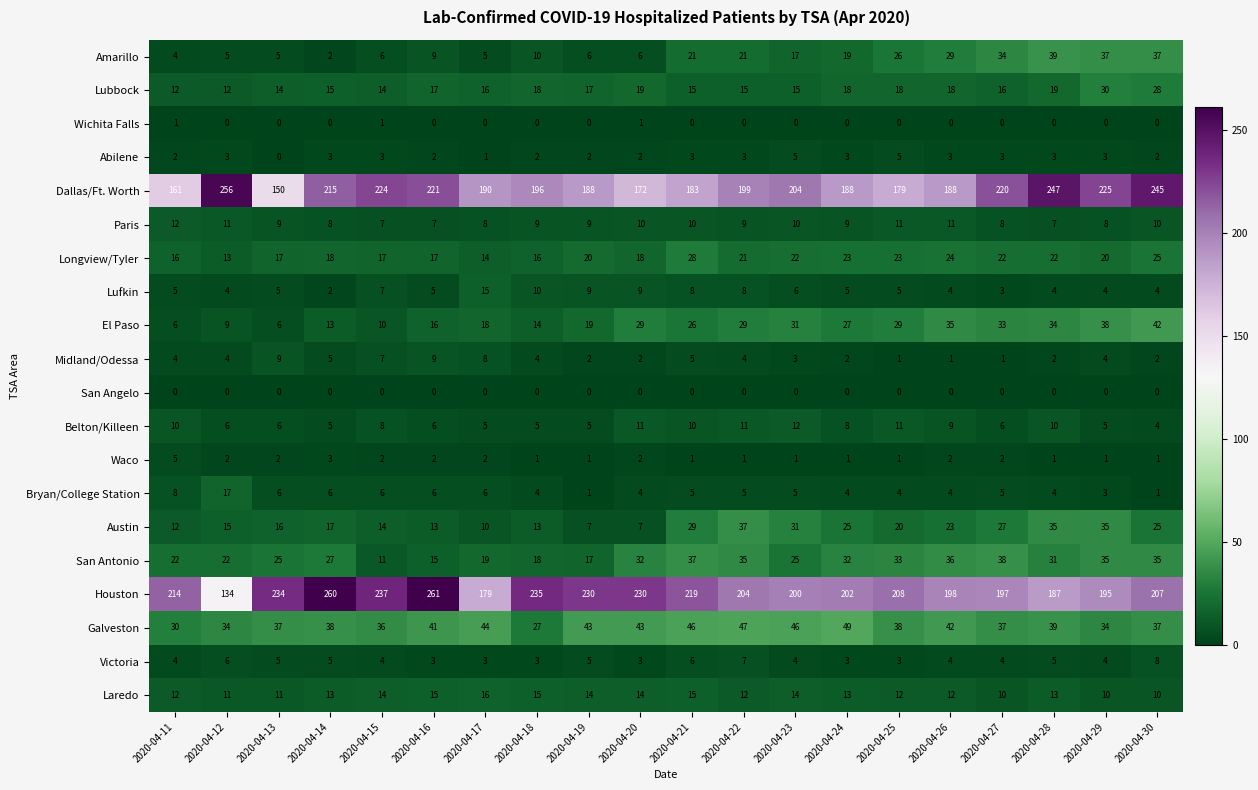

At which category is the sum across all series the highest?

2020-04-30